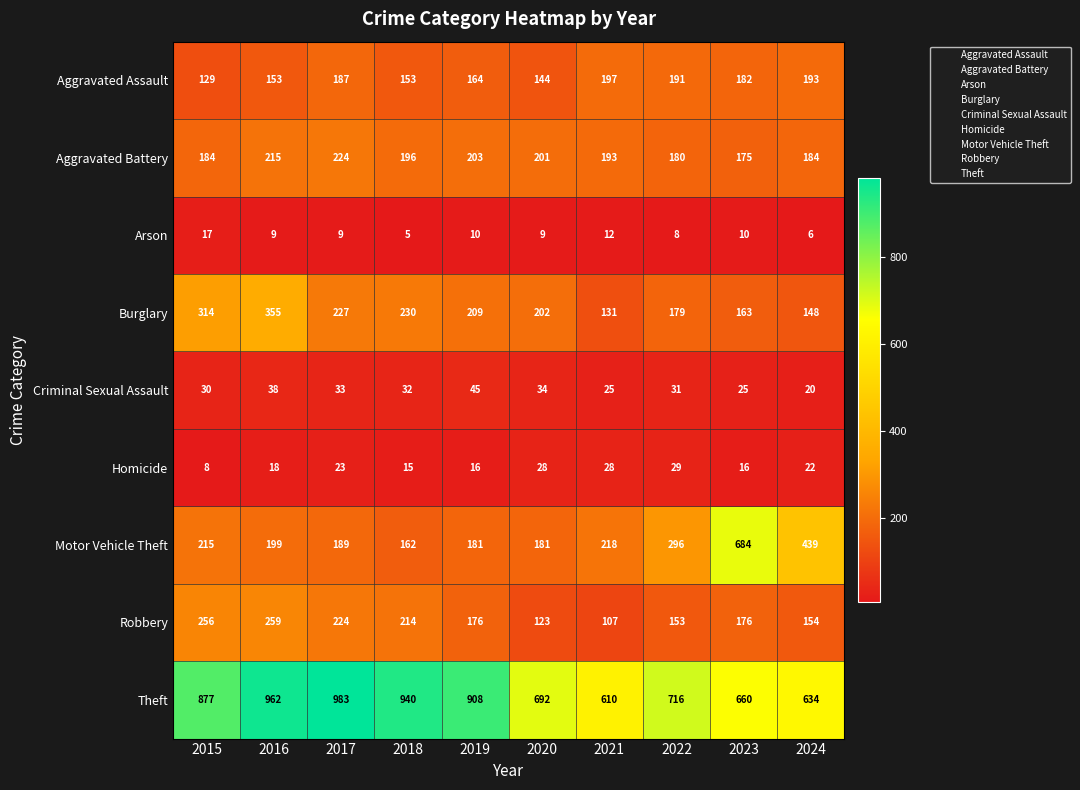

The value of Criminal Sexual Assault at 2015 is 49. True or false?

False